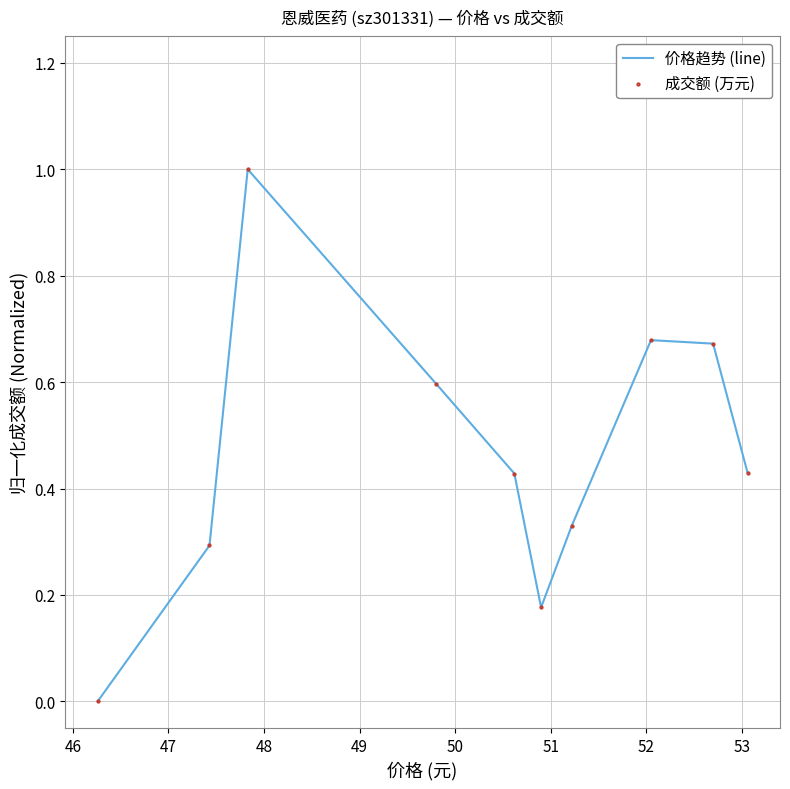

What is the difference between the maximum and minimum values?

1.0